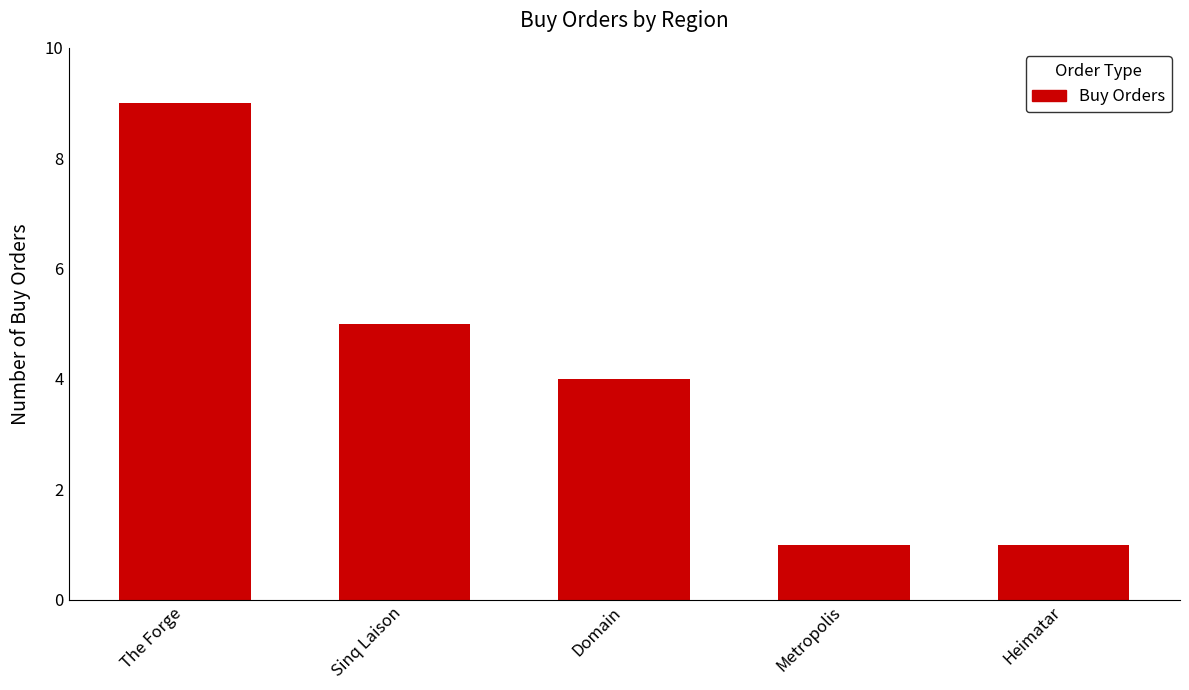

What is the difference between the maximum and minimum values?

8